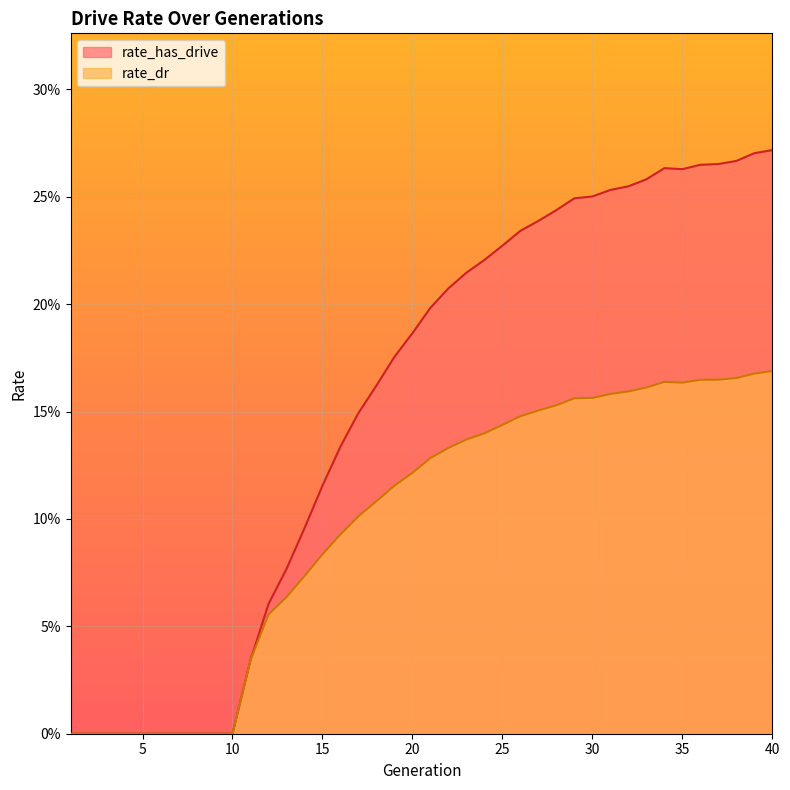

At which label is rate_has_drive closest to 0?

1